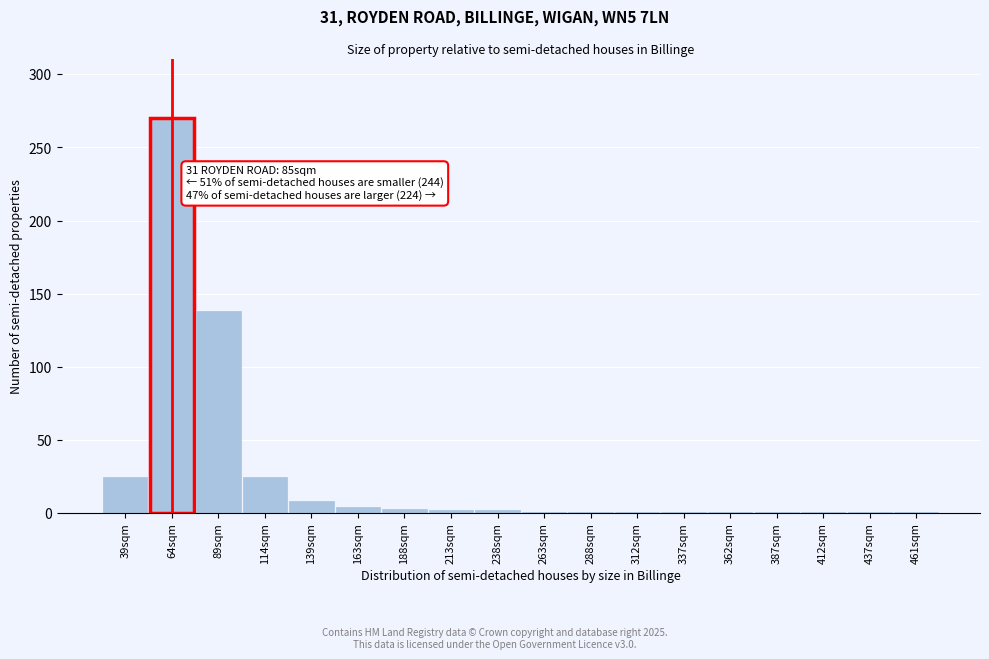

What is the change in value from 39sqm to 64sqm?

+245